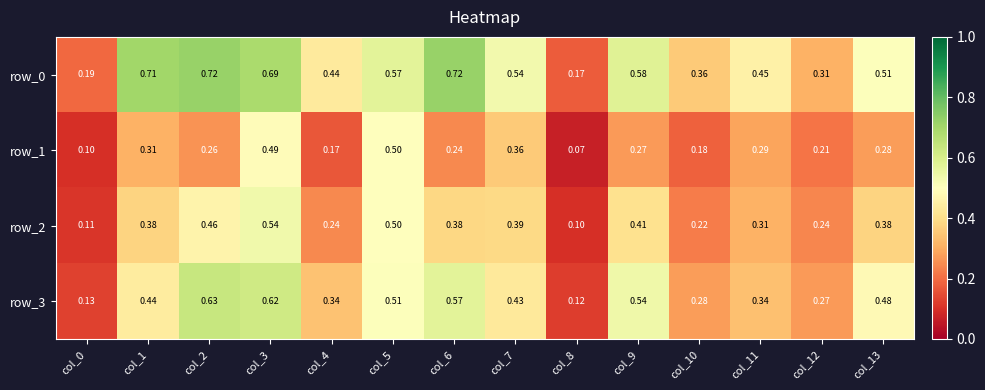

Count the row_1 values in the range 0 to 1.

14